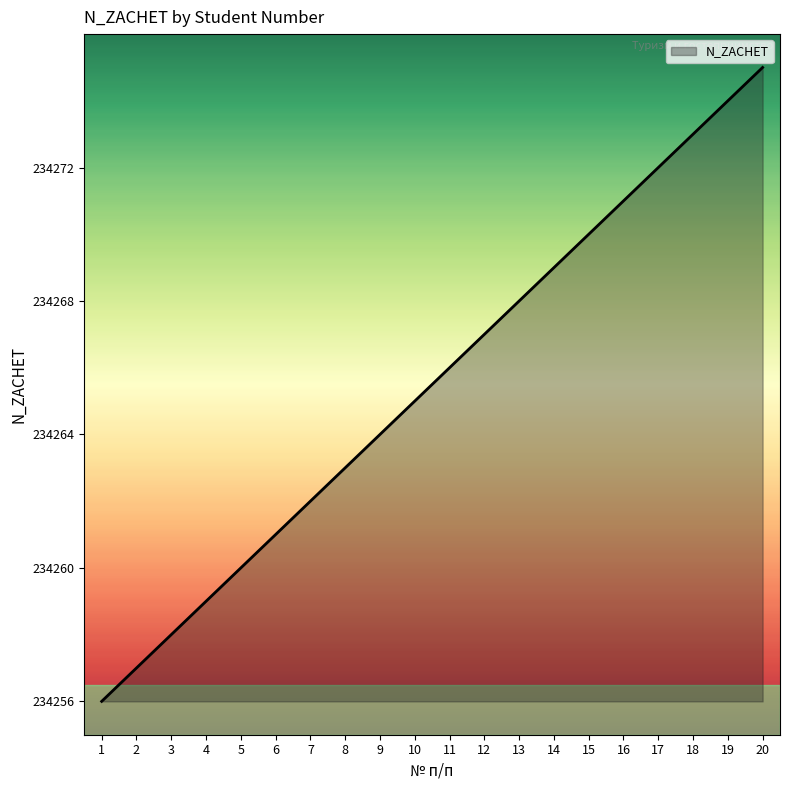

Is this an area chart (filled region under the line)?

Yes